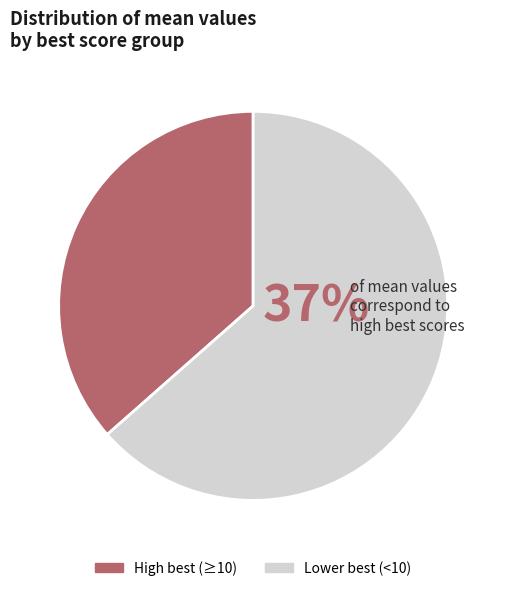

Which has a higher value, Lower best (<10) or High best (≥10)?

Lower best (<10)